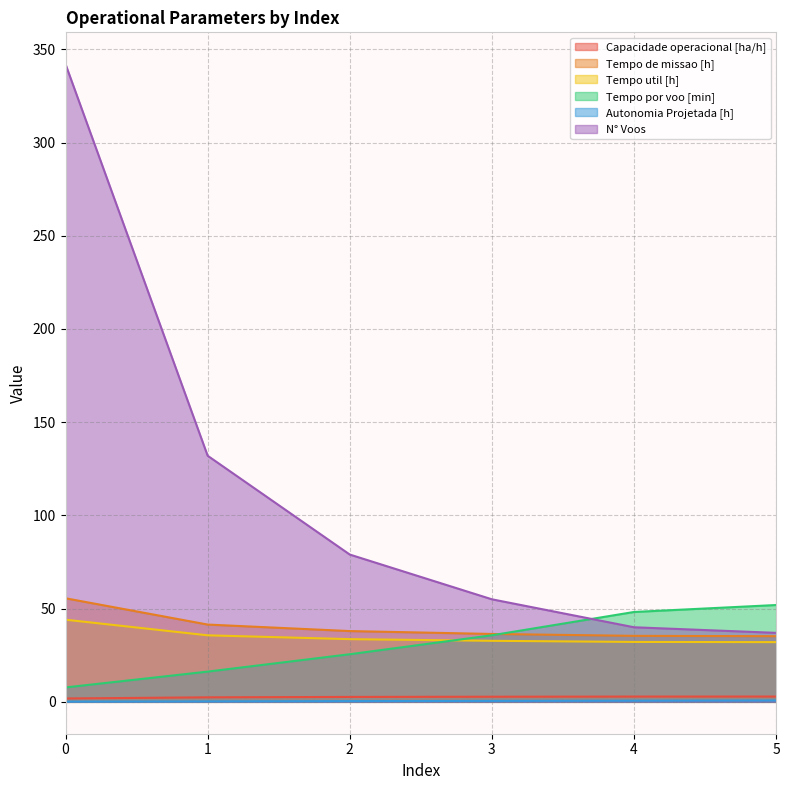

True or false: Capacidade operacional [ha/h] has more than 2 interior local peaks.

False